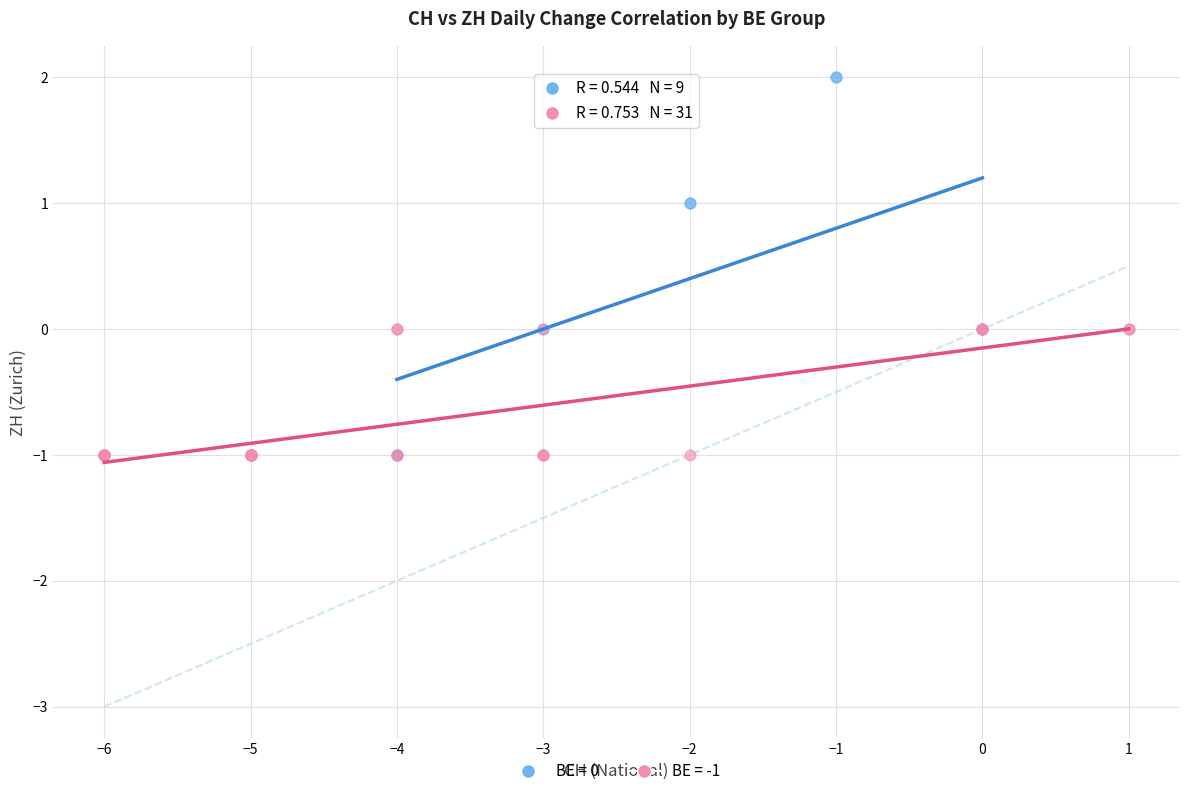

Which series has the largest Y range (max minus min)?

BE = 0